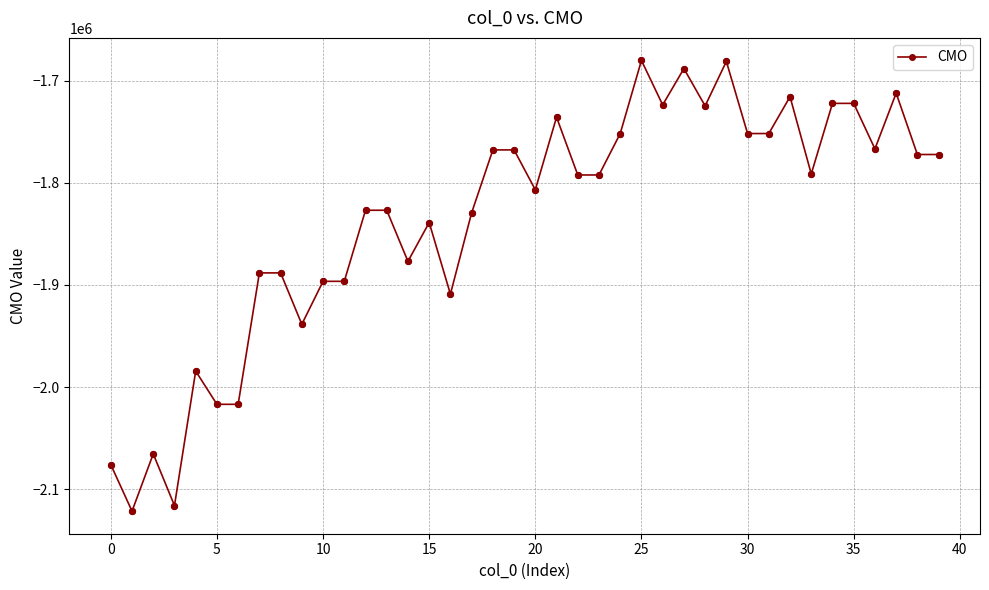

True or false: there are more than 1 points higher than both neighbors.

True